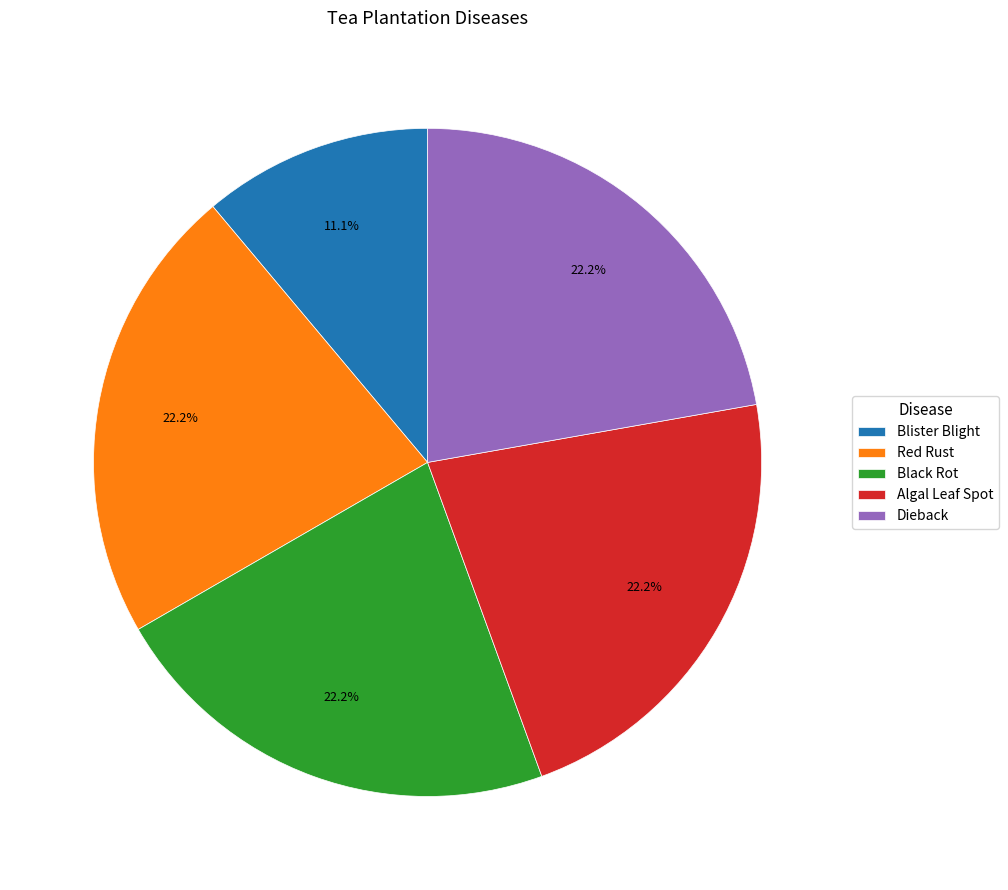

To the nearest percent, what percentage of the pie is Algal Leaf Spot?

22%